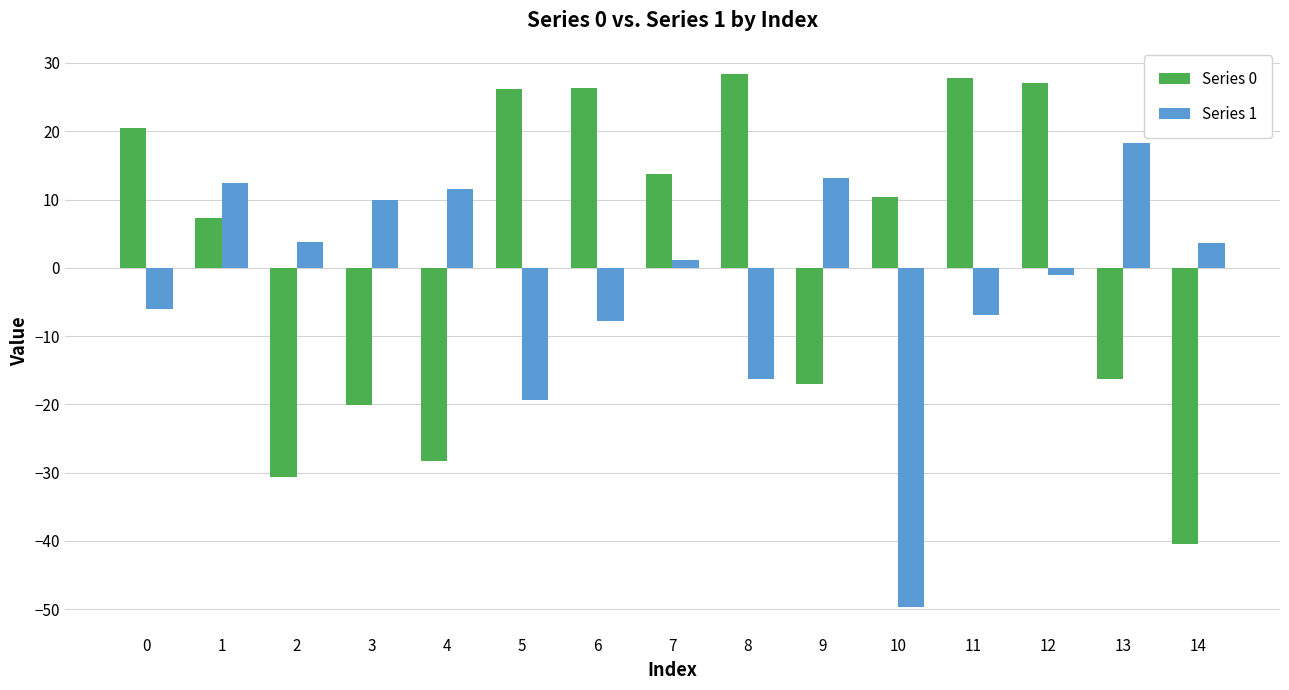

Rank the series at 5 from lowest to highest value.

Series 1, Series 0